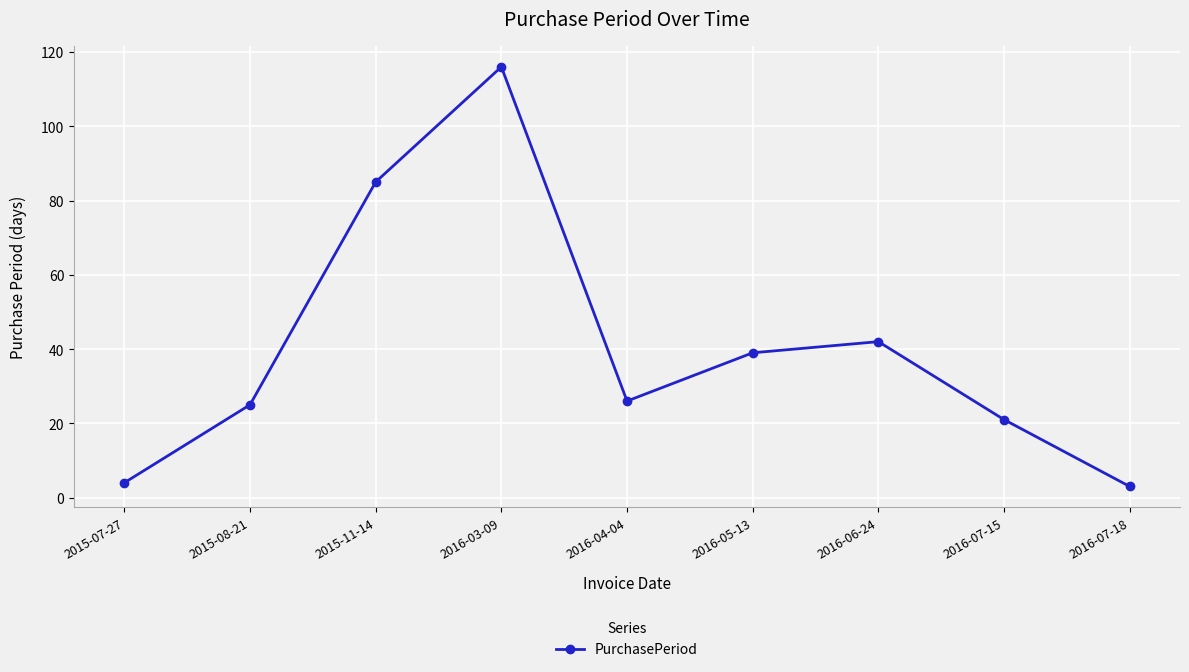

How many points are higher than both their immediate neighbors (excluding endpoints)?

2